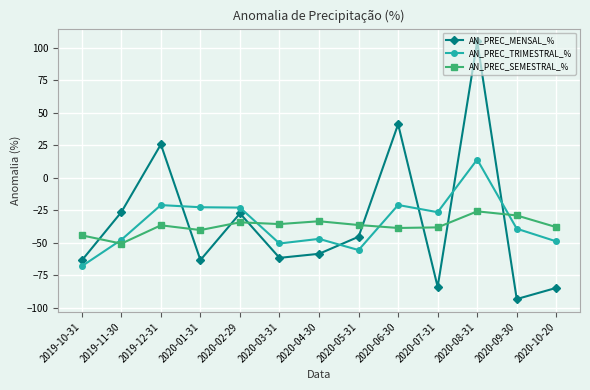

What position from the right is 2020-05-31?

6